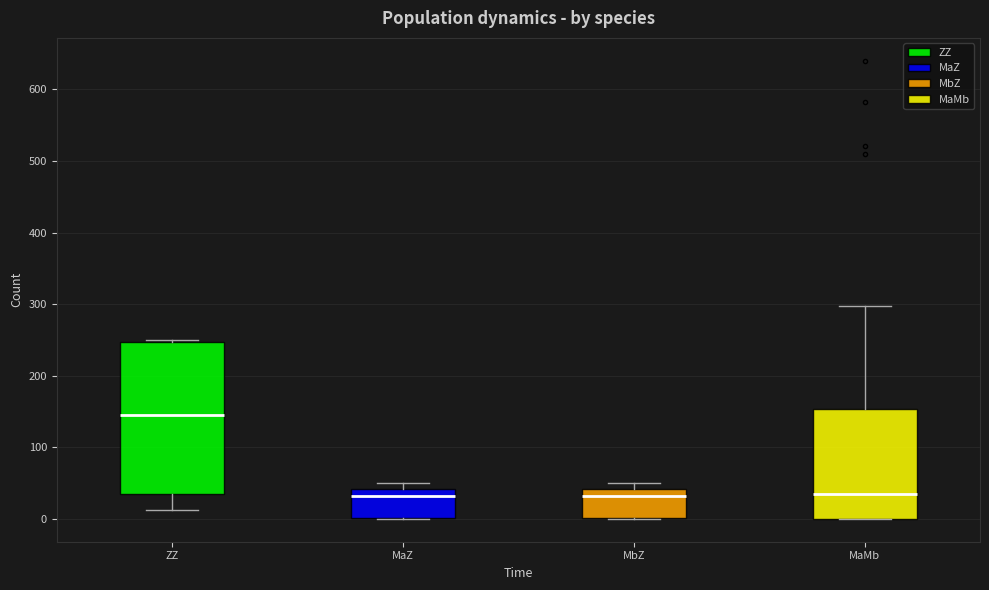

Where does the median line of the box for MaZ sit on the y-axis? The values are not printed on the chart, so give them approximately, as read against the axis.

30